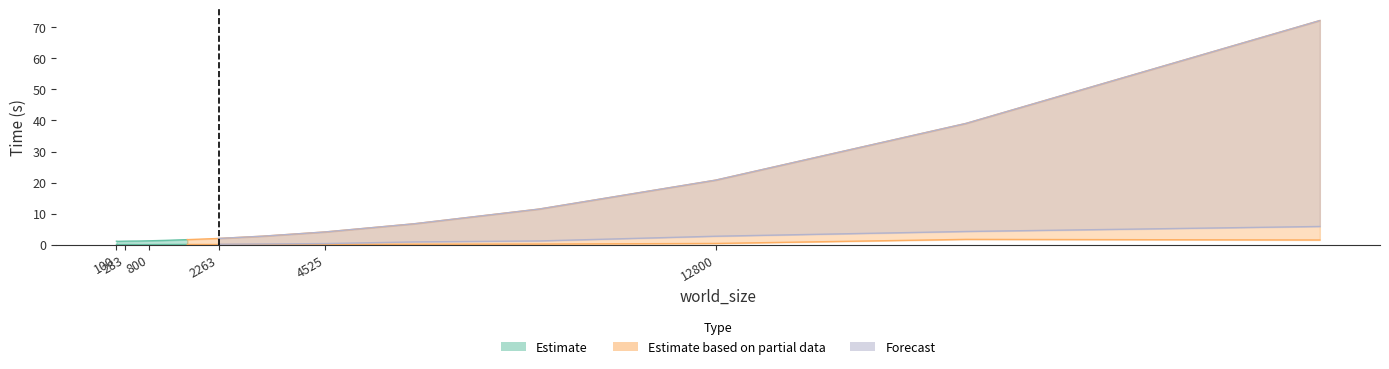

List the labels in order of total_time value, largest first.

25600, 18102, 12800, 9051, 6400, 4525, 3200, 2263, 1600, 1131, 800, 566, 400, 283, 100, 200, 141